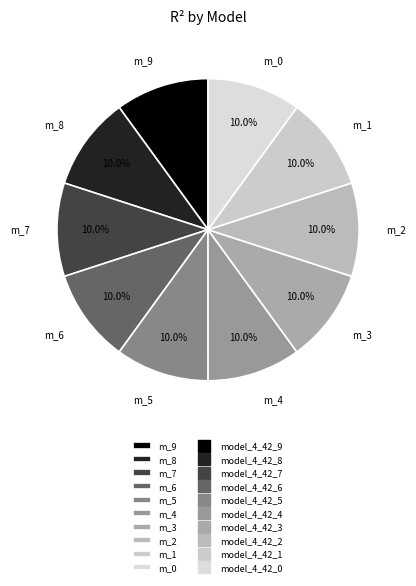

Count the number of slices in the pie.

10